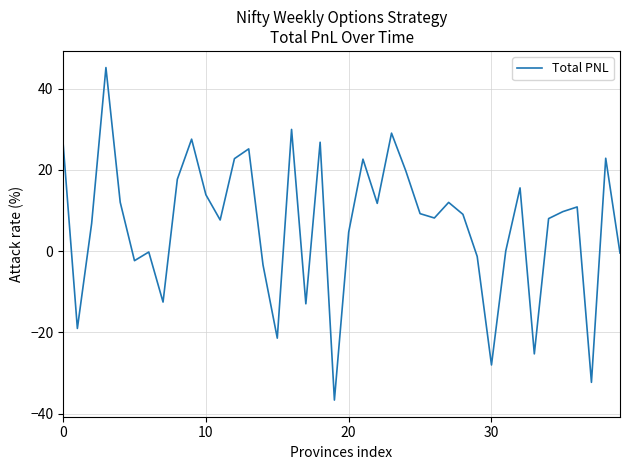

What is the difference between the maximum and minimum values?

81.9